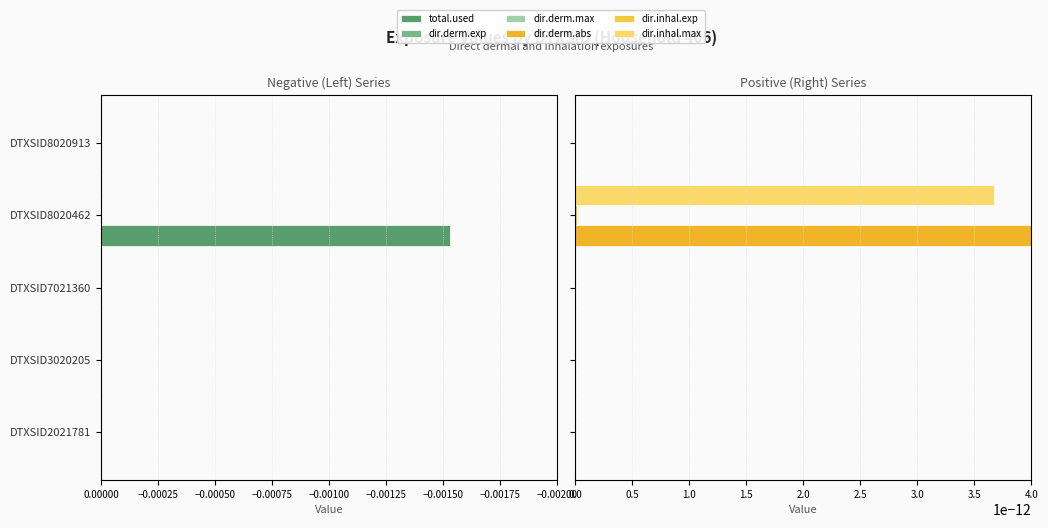

Is it true that total.used equals -0.0 at DTXSID2021781?

False